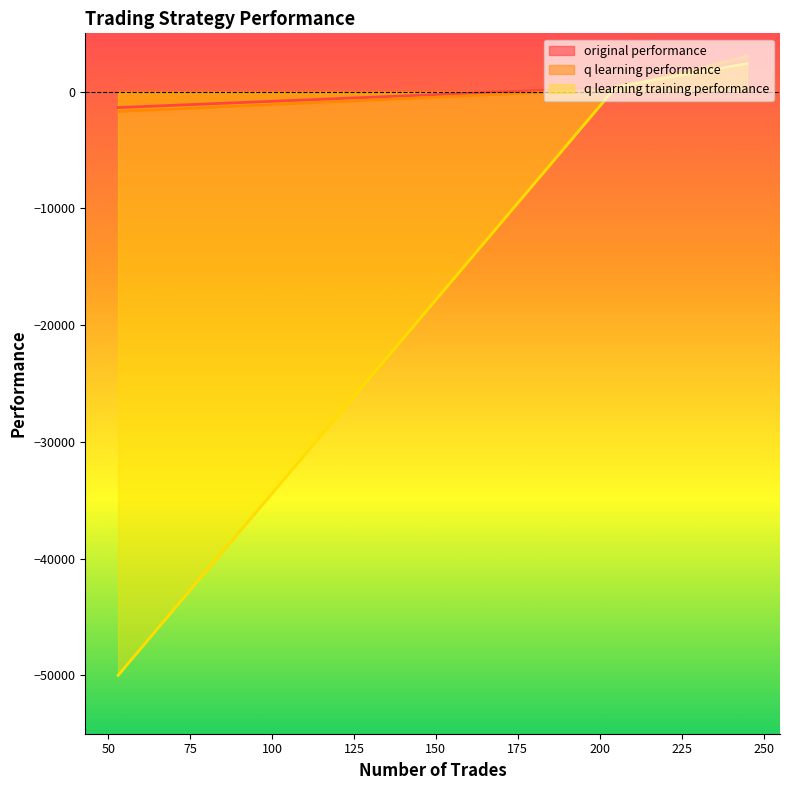

At 53, list the series in order from smallest to largest.

q learning training performance, q learning performance, original performance